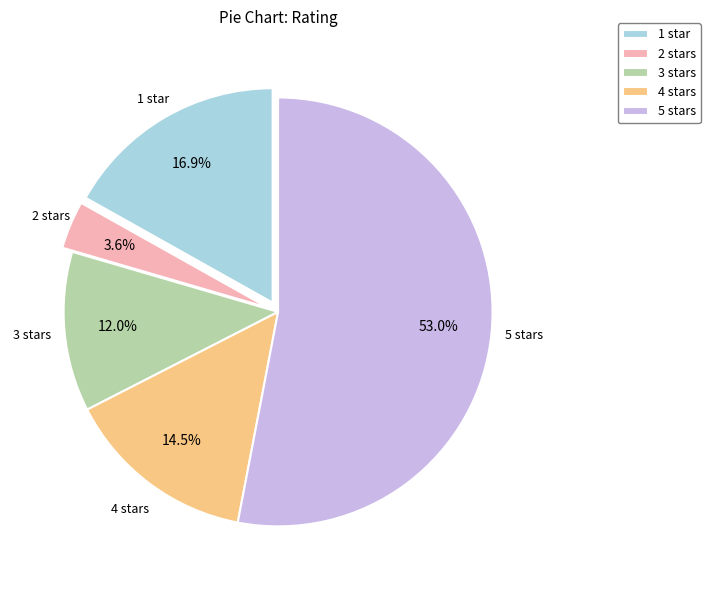

What is the majority slice?

5 stars